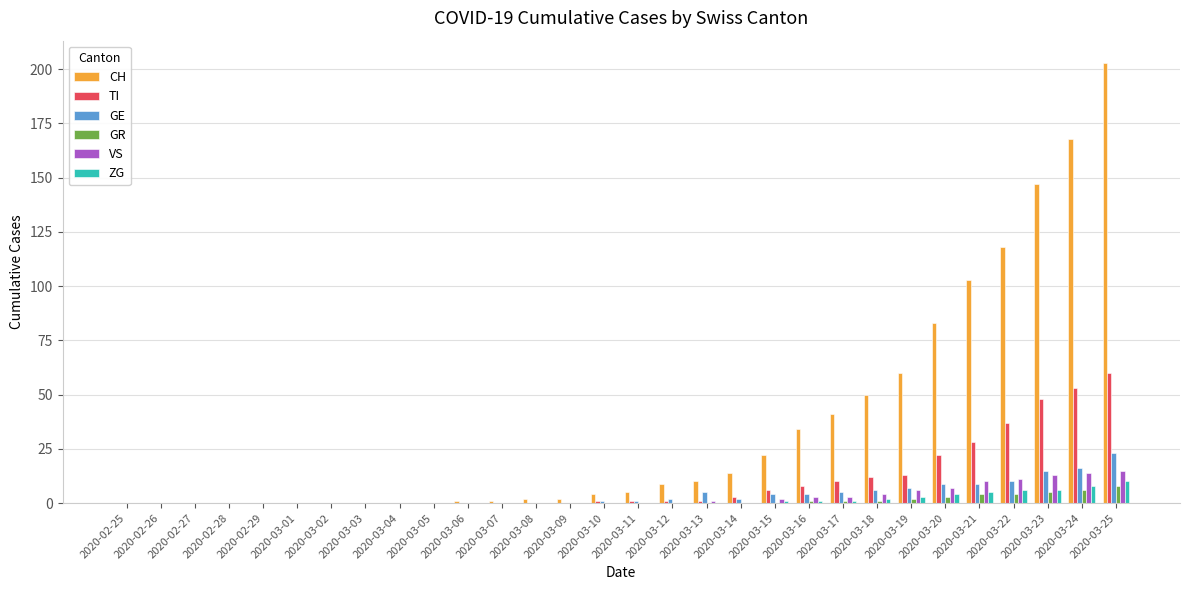

What is the average value of the GE series?

4